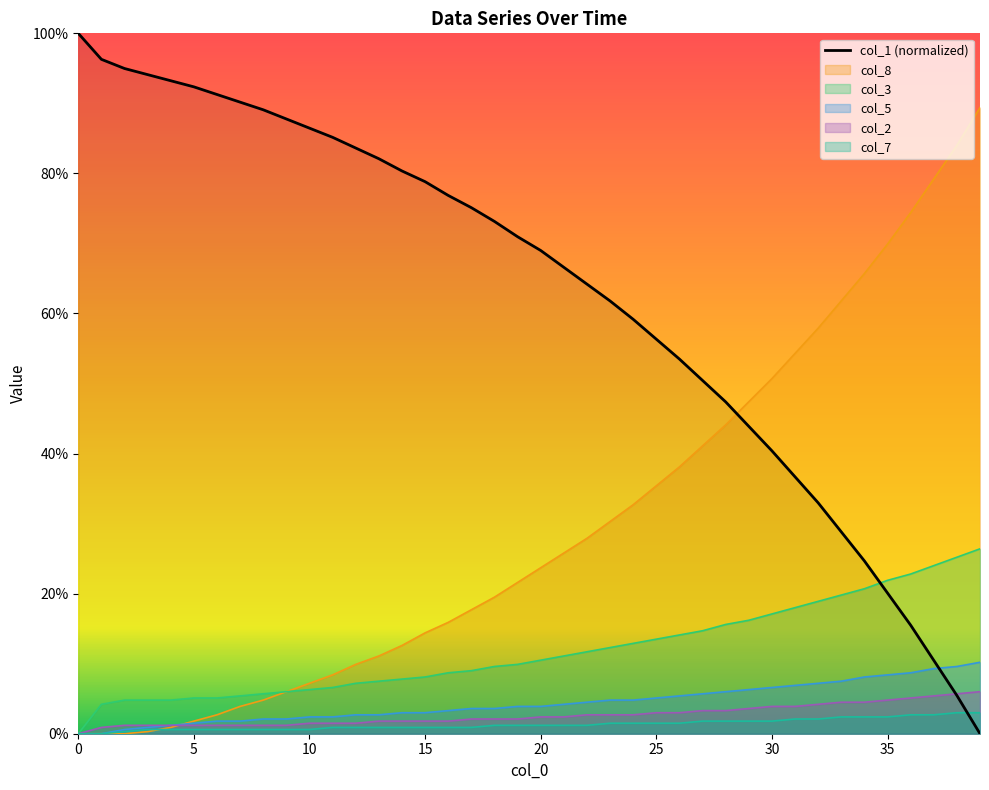

Is it true that col_7 equals 1.2 at 20?

True